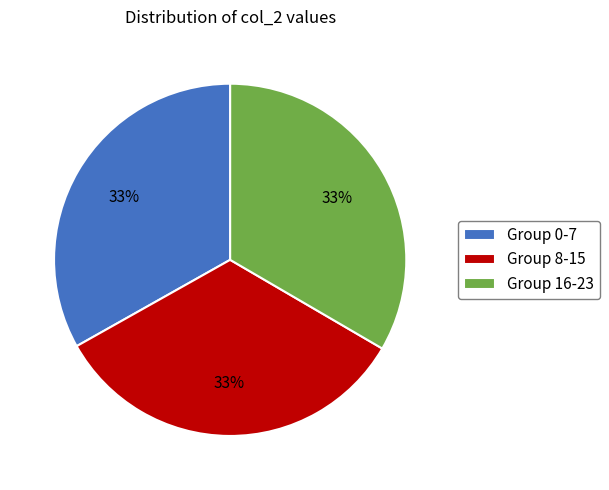

What is the ratio of the value at Group 0-7 to the value at Group 16-23?

1.0